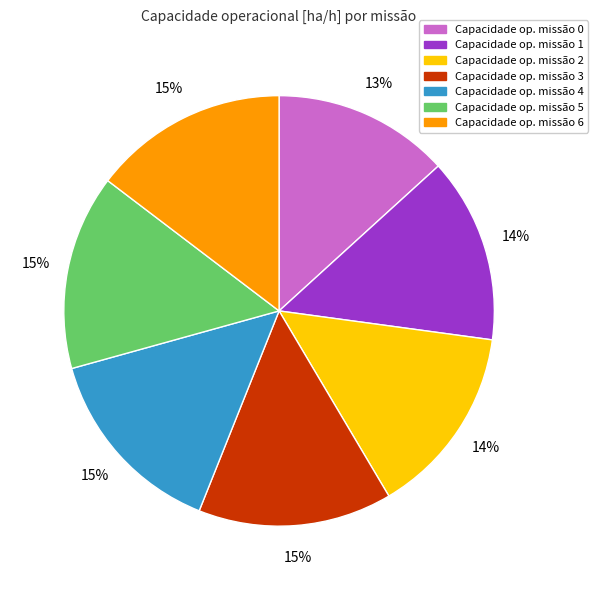

To the nearest percent, what is the average slice percentage?

14%